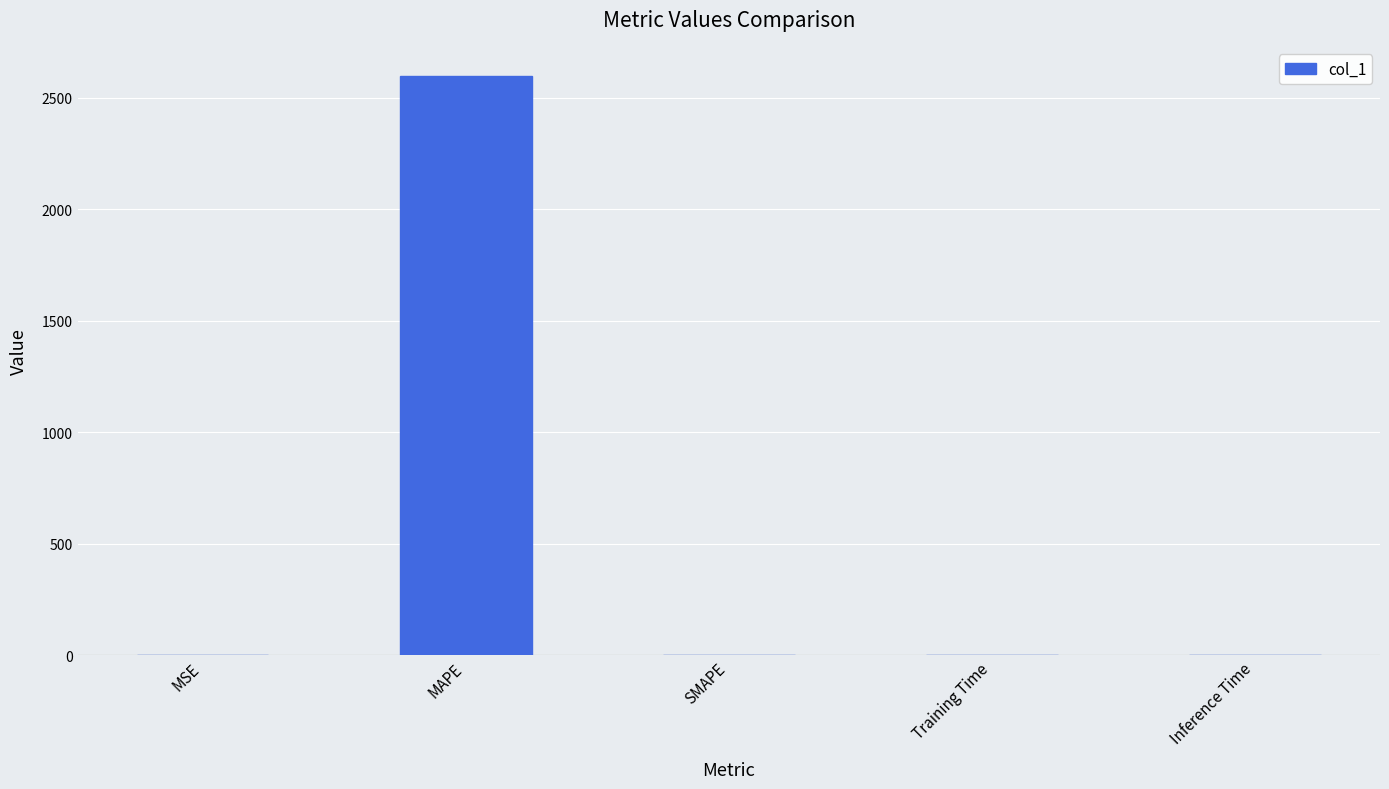

Which has a higher value, MSE or MAPE?

MAPE